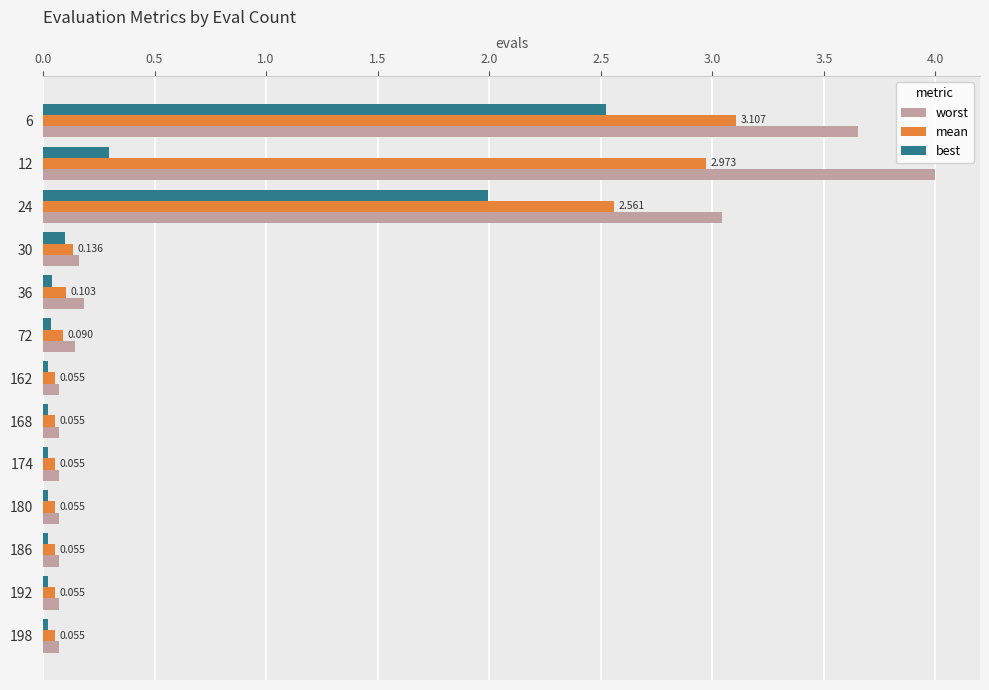

List the series in order of their peak value, lowest first.

best, mean, worst